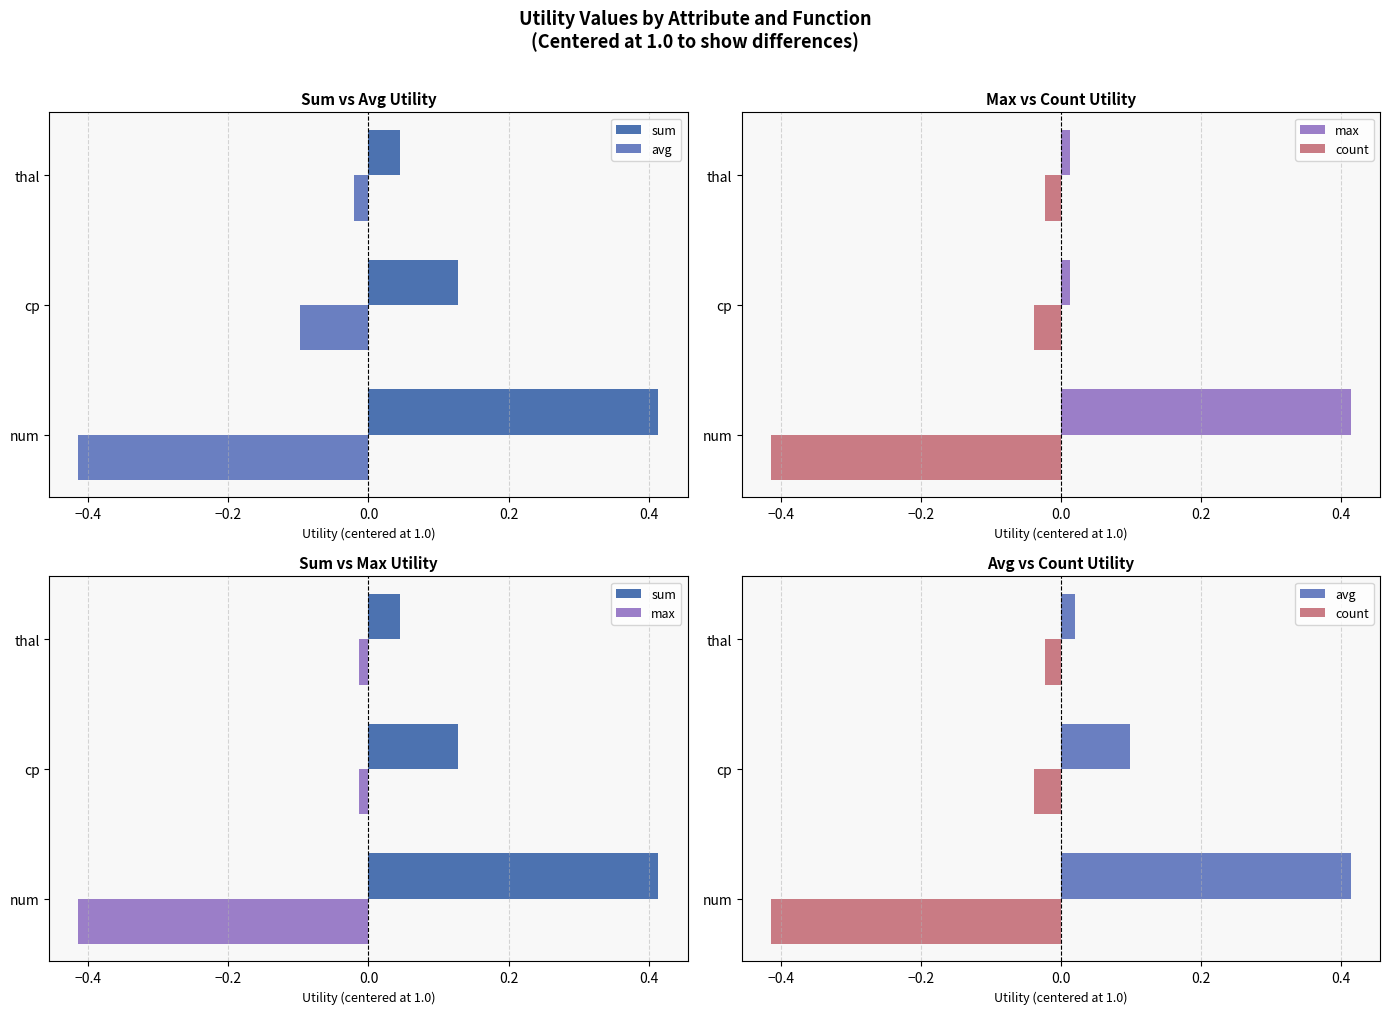

Which series has the largest total across all categories?

sum